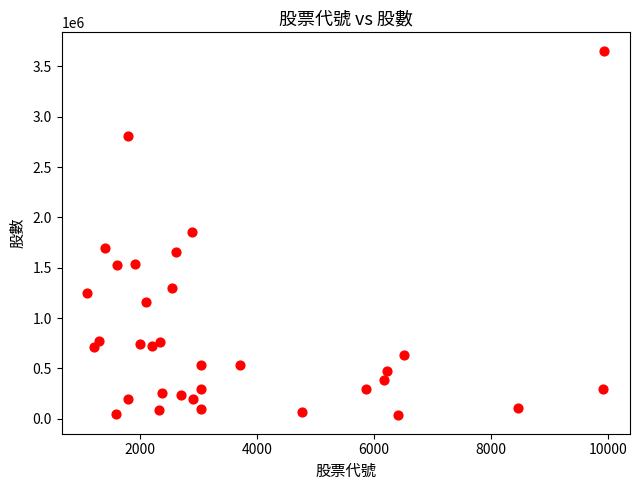

What is the range of Y values (max minus min)?

3622805